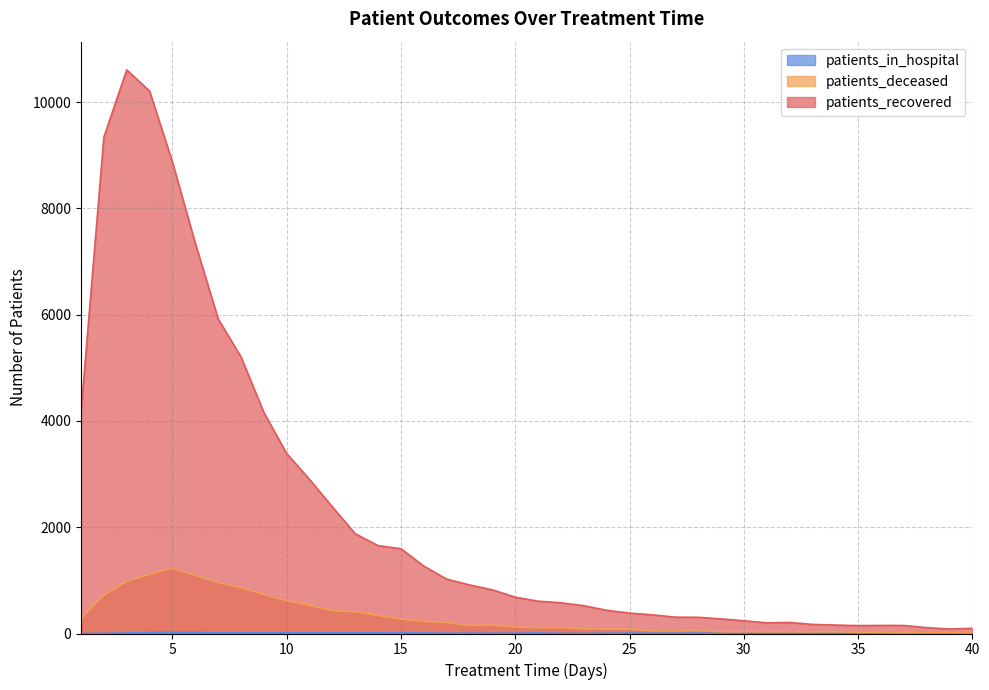

What is the sum of the patients_recovered values at 22 and 26?

929